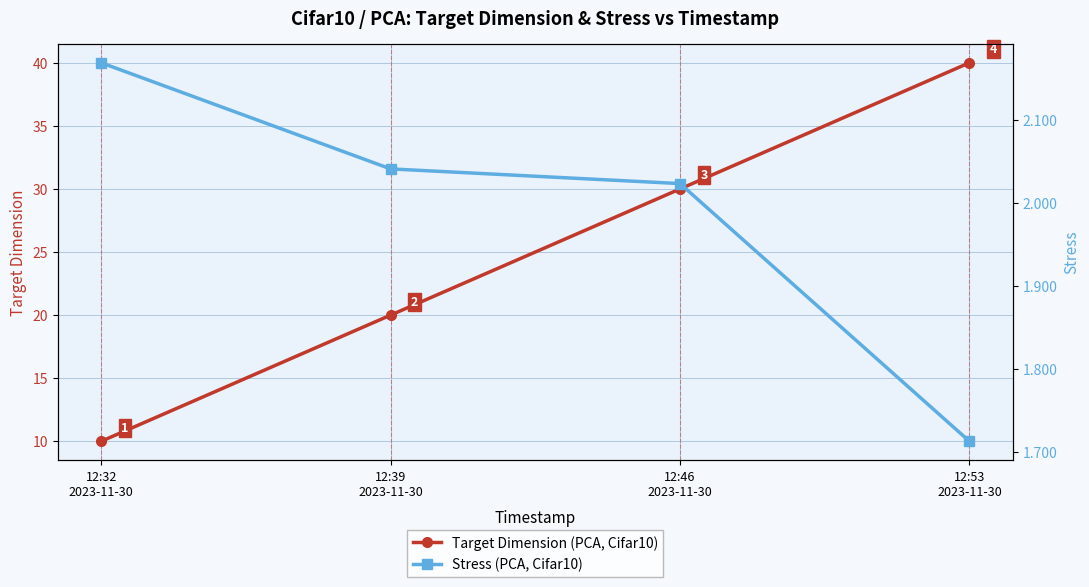

Reading left to right, what are all the values shown in this chart?

Target Dimension (PCA, Cifar10): 10.0	20.0	30.0	40.0
Stress (PCA, Cifar10): 2.2	2.0	2.0	1.7